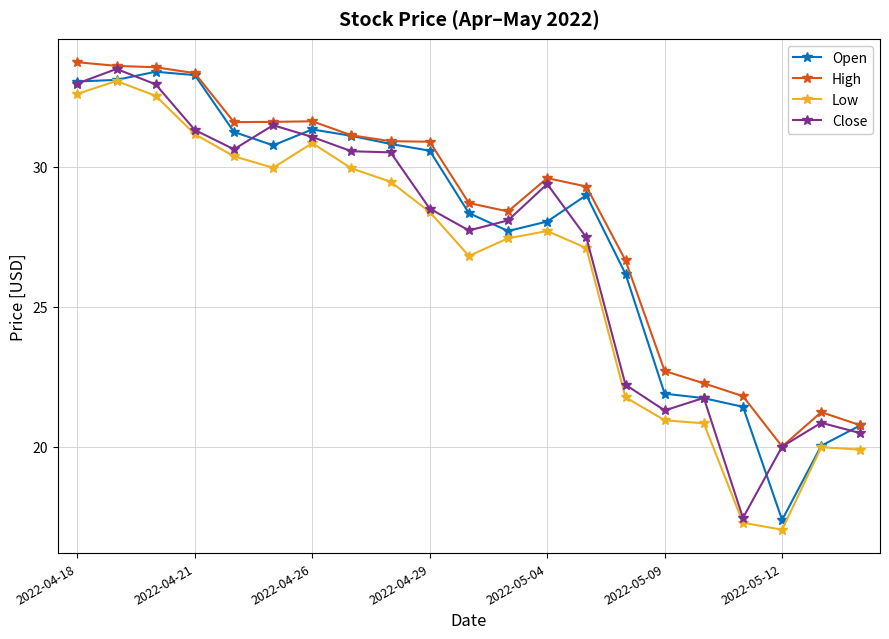

Which series has the largest total across all categories?

High